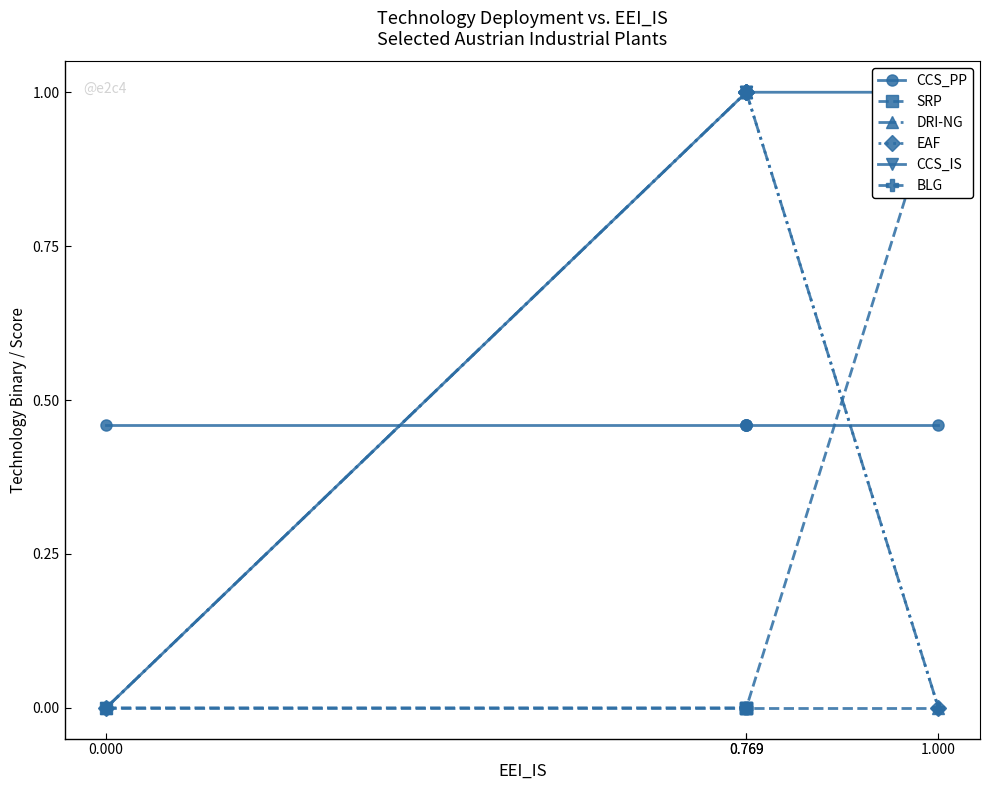

How many values in the EAF series are below 1?

2